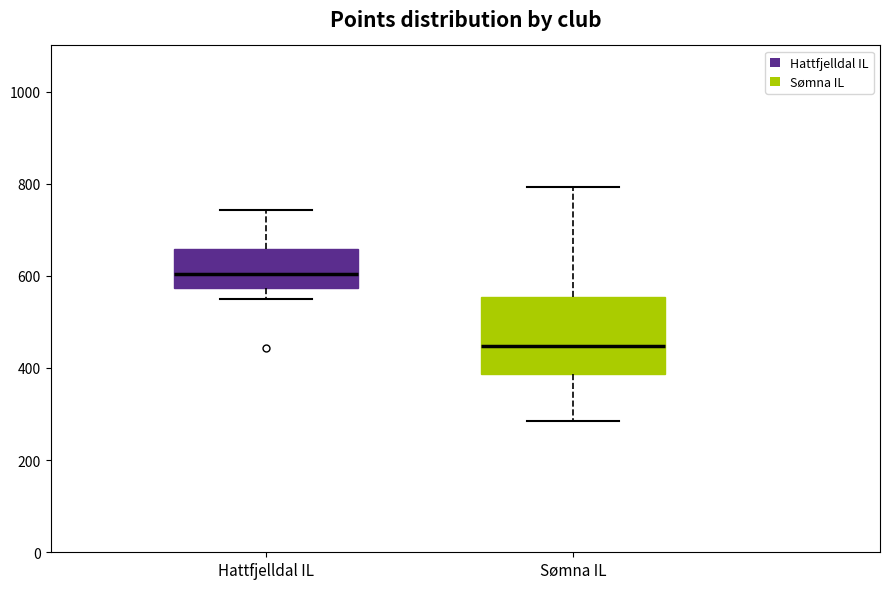

Reading left to right, read every box against the y-axis: the position of its median line, the range the box covers, and the ends of its whiskers. The values are not printed on the chart, so give them approximately, as read against the axis.

Hattfjelldal IL: median 600, box 580 to 660, whiskers 540 to 740
Sømna IL: median 440, box 380 to 560, whiskers 280 to 800